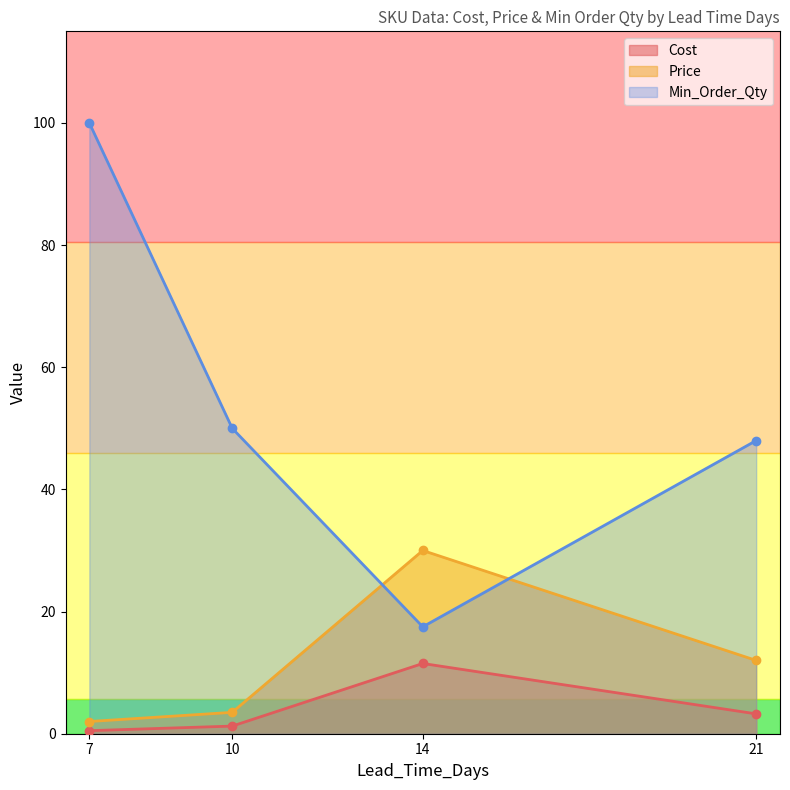

What is the difference between the maximum and minimum values in the Price series?

28.0